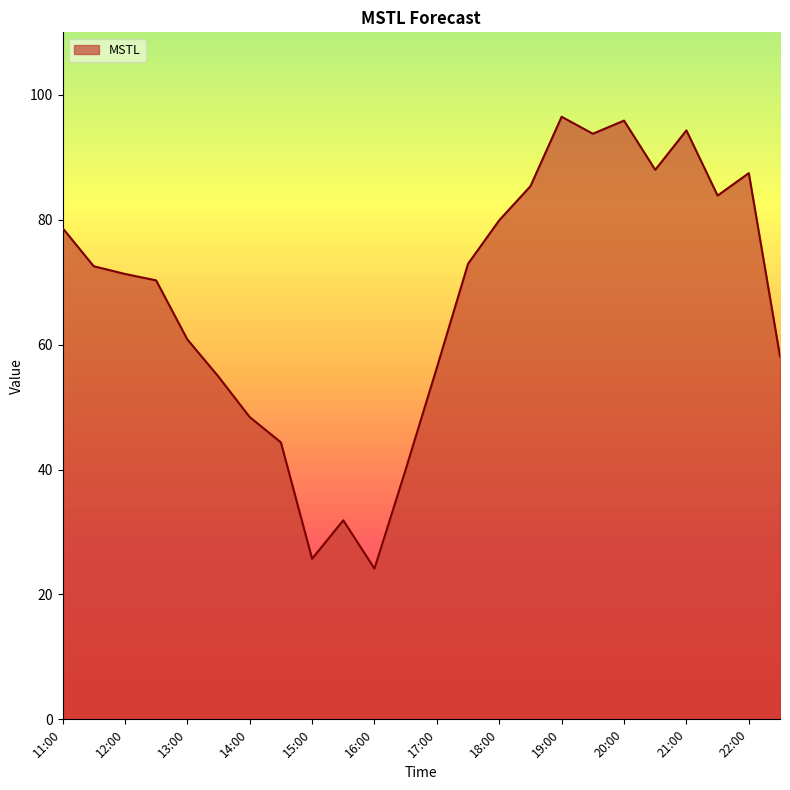

What is the difference between the maximum and minimum values?

72.3